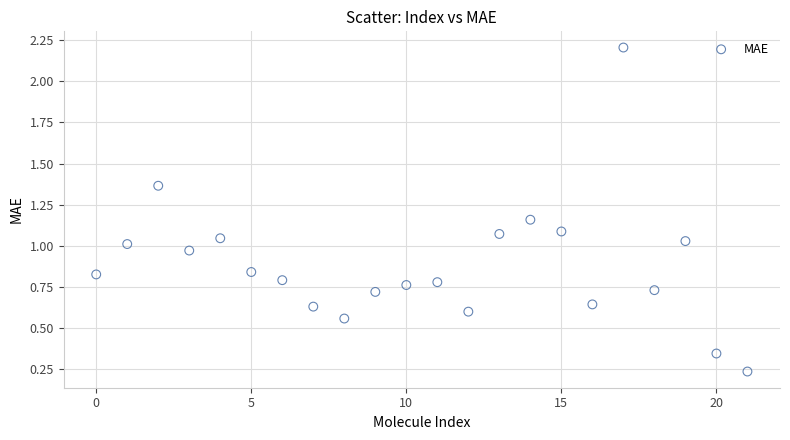

What is the range of Y values (max minus min)?

2.0